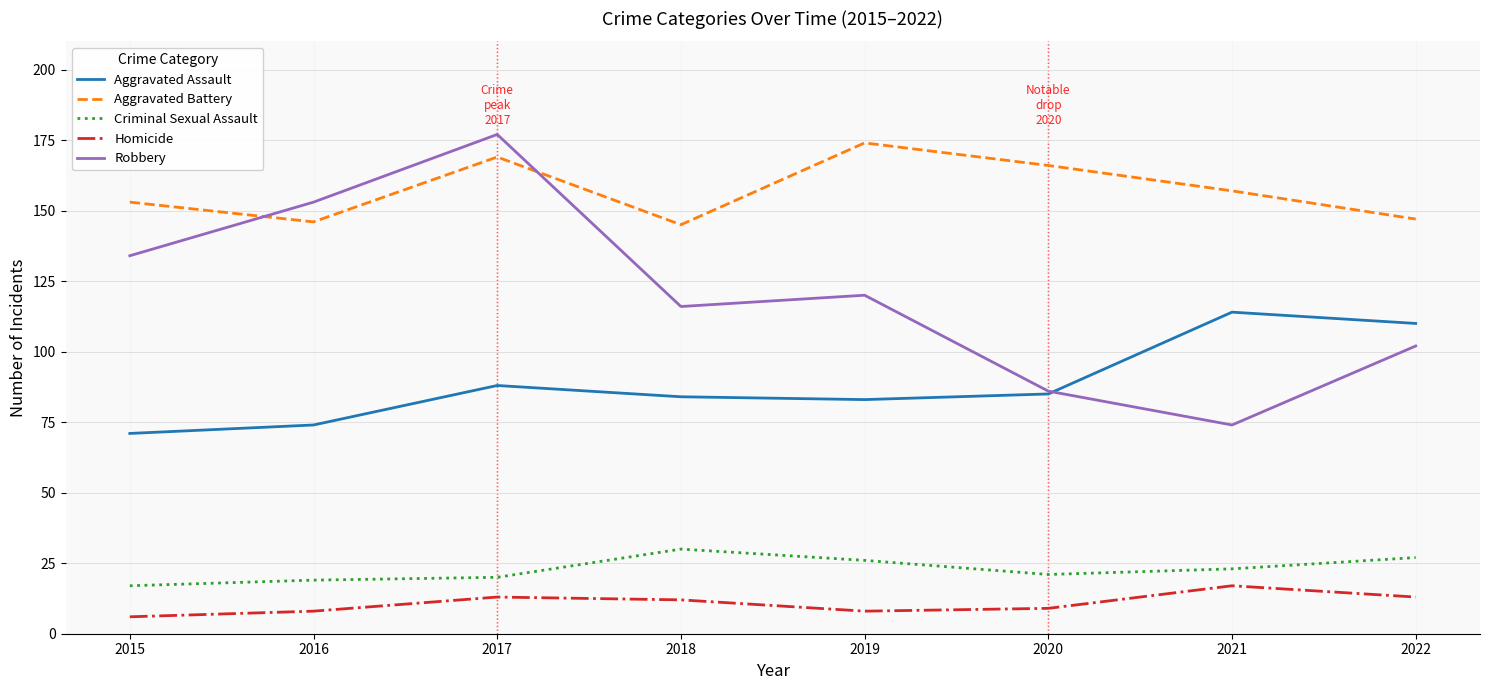

How many series are shown in this chart?

5